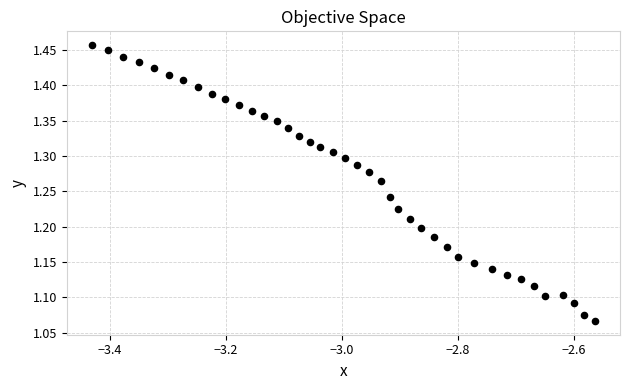

What is the range of X values (max minus min)?

0.9